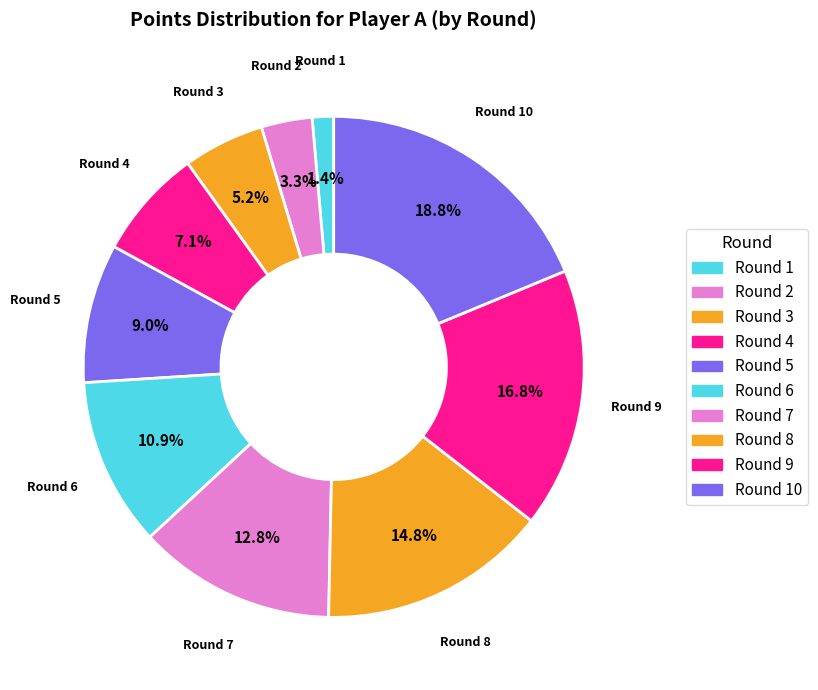

What is the largest slice in the pie chart?

10